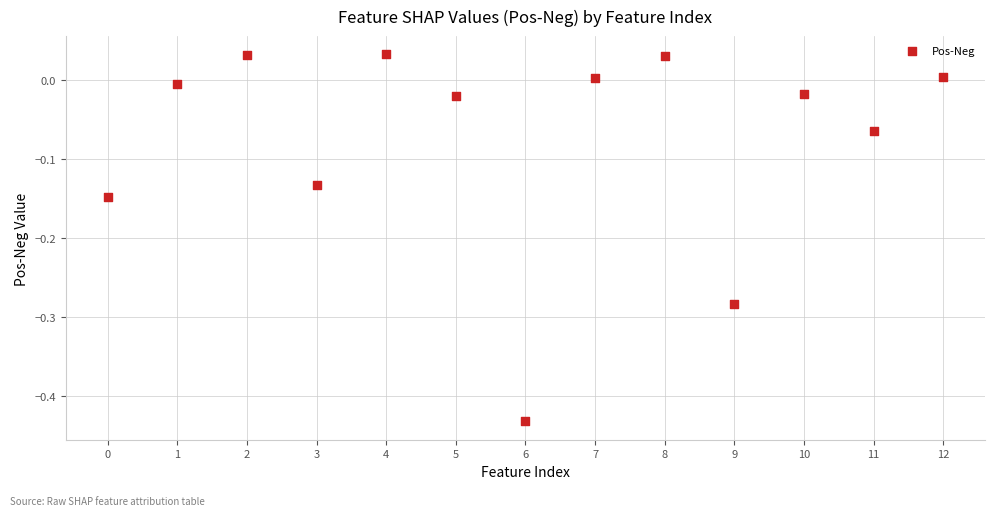

What is the range of Y values (max minus min)?

0.5